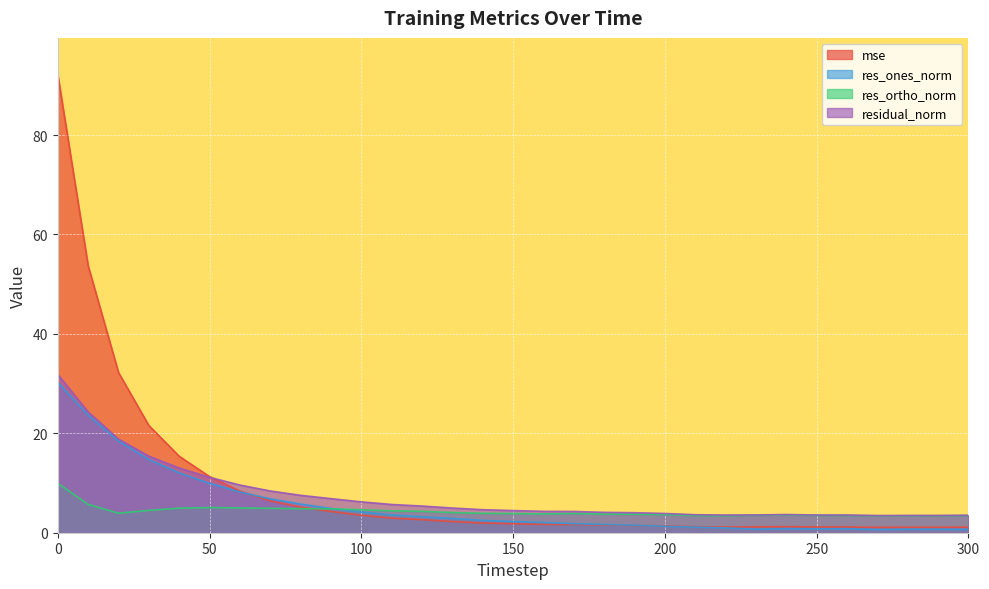

Which series ends up on top after the final intersection of res_ortho_norm and res_ones_norm?

res_ortho_norm